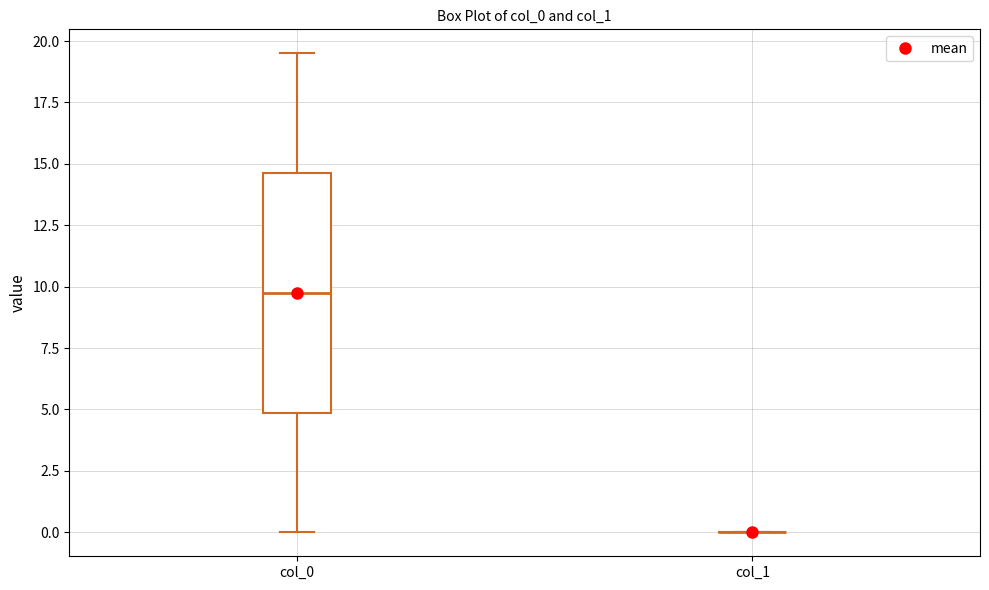

Reading left to right, transcribe this box plot: for each box, give where its median line is, the range the box spans, and where its two whiskers end, as read against the y-axis. The values are not printed on the chart, so give them approximately, as read against the axis.

col_0: median 10.0, box 5.0 to 14.5, whiskers 0.0 to 19.5
col_1: box collapsed to a line at 0.0, whiskers 0.0 to 0.0